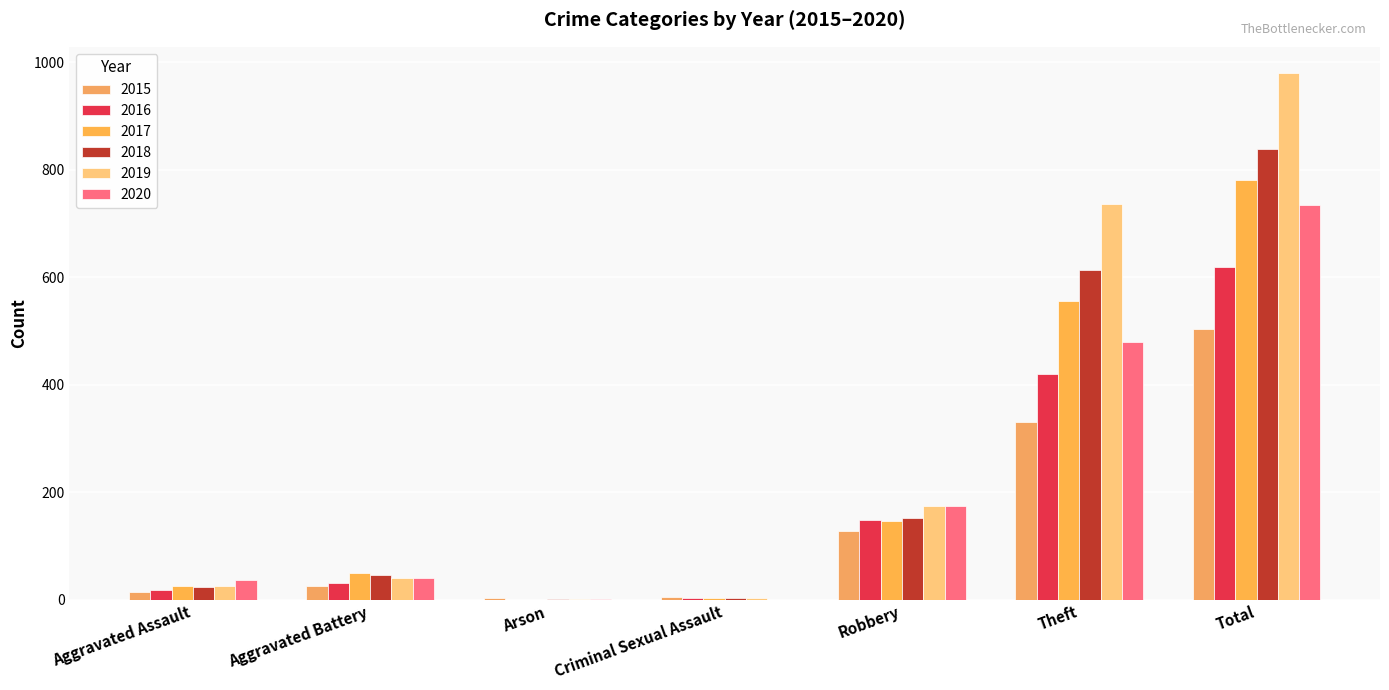

True or false: 2019 has a value of 980 at Total.

True